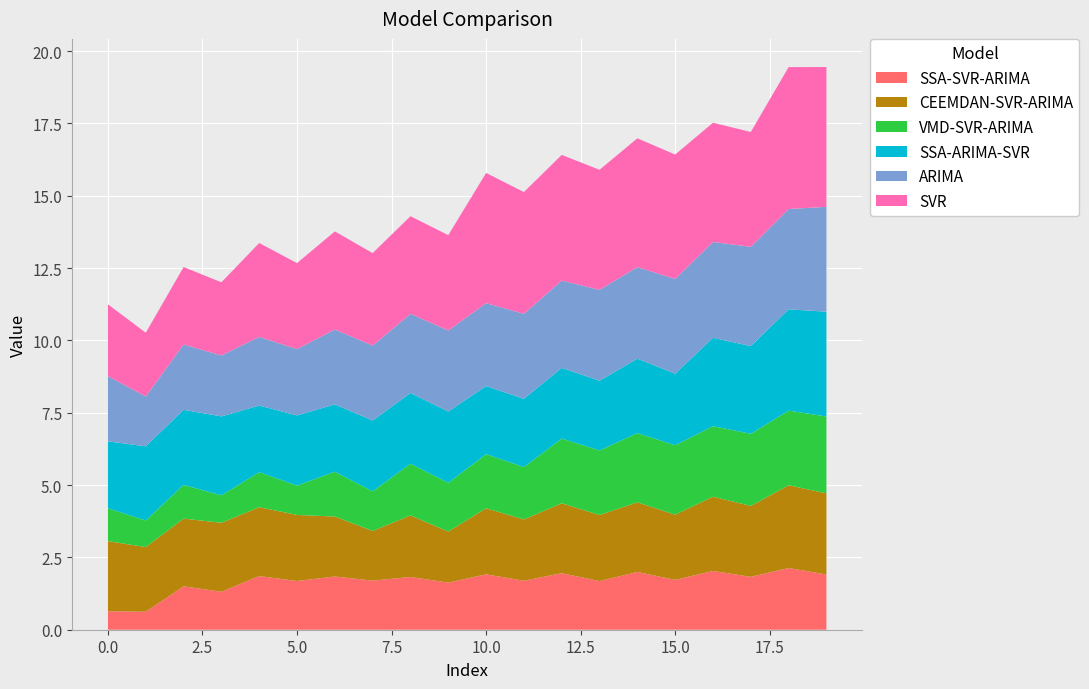

Reading right to left, extract all data points from this chart.

SSA-SVR-ARIMA: 19=1.9	18=2.1	17=1.8	16=2.0	15=1.7	14=2.0	13=1.7	12=2.0	11=1.7	10=1.9	9=1.6	8=1.8	7=1.7	6=1.8	5=1.7	4=1.9	3=1.3	2=1.5	1=0.6	0=0.6
CEEMDAN-SVR-ARIMA: 19=2.8	18=2.9	17=2.5	16=2.6	15=2.3	14=2.4	13=2.3	12=2.4	11=2.1	10=2.3	9=1.8	8=2.1	7=1.7	6=2.1	5=2.3	4=2.4	3=2.4	2=2.3	1=2.2	0=2.4
VMD-SVR-ARIMA: 19=2.7	18=2.6	17=2.5	16=2.4	15=2.4	14=2.4	13=2.2	12=2.2	11=1.8	10=1.9	9=1.7	8=1.8	7=1.4	6=1.5	5=1.0	4=1.2	3=0.9	2=1.2	1=0.9	0=1.1
SSA-ARIMA-SVR: 19=3.6	18=3.5	17=3.0	16=3.1	15=2.5	14=2.6	13=2.4	12=2.4	11=2.4	10=2.4	9=2.5	8=2.4	7=2.4	6=2.3	5=2.4	4=2.3	3=2.7	2=2.6	1=2.6	0=2.3
ARIMA: 19=3.6	18=3.5	17=3.4	16=3.3	15=3.3	14=3.2	13=3.1	12=3.0	11=2.9	10=2.9	9=2.8	8=2.7	7=2.6	6=2.6	5=2.3	4=2.4	3=2.1	2=2.3	1=1.7	0=2.3
SVR: 19=4.8	18=4.9	17=4.0	16=4.1	15=4.3	14=4.5	13=4.1	12=4.3	11=4.2	10=4.5	9=3.3	8=3.4	7=3.2	6=3.4	5=3.0	4=3.2	3=2.5	2=2.7	1=2.2	0=2.5